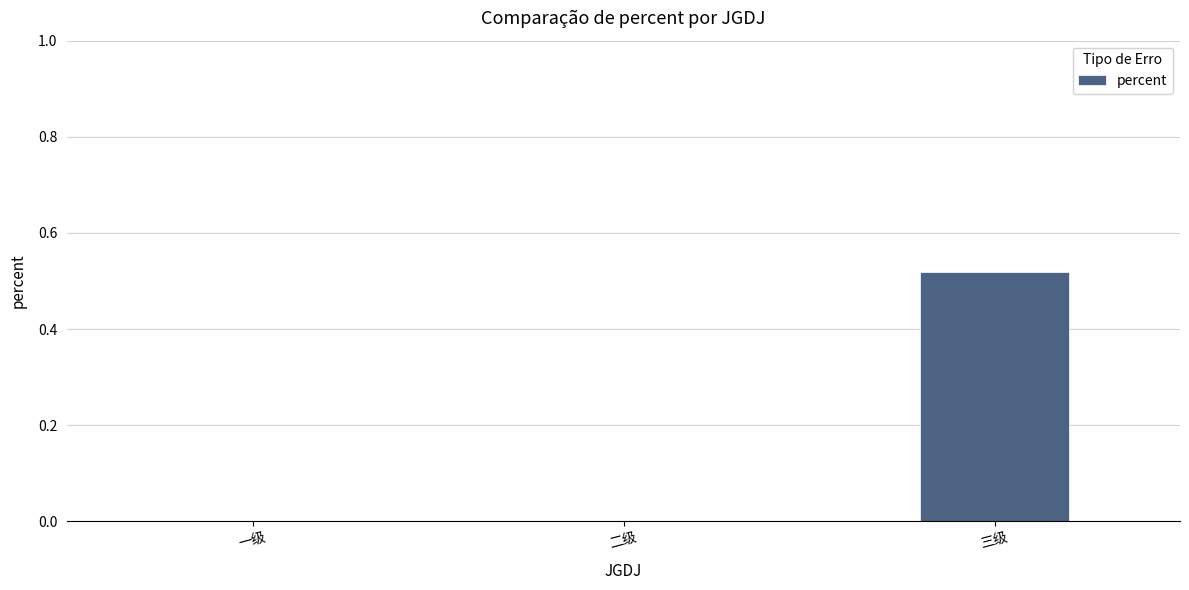

How many categories are shown in the chart?

3